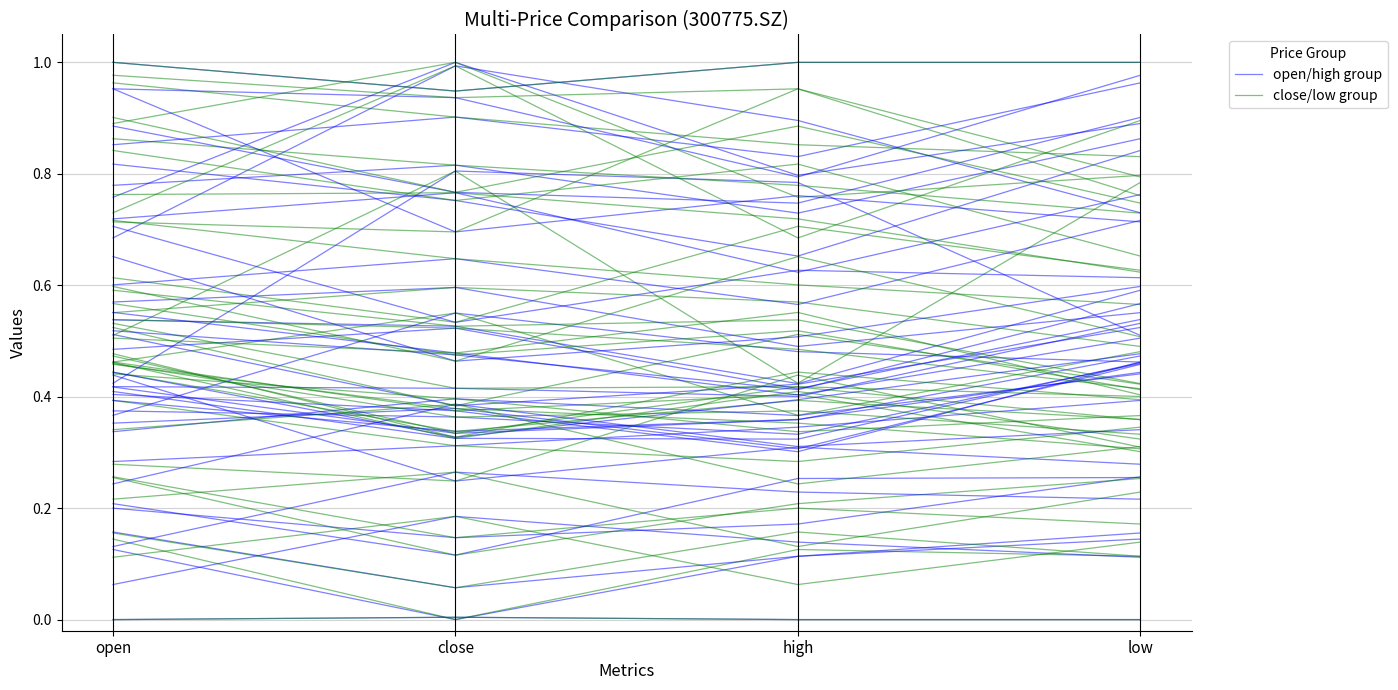

Does the chart display data point markers on the line(s)?

No